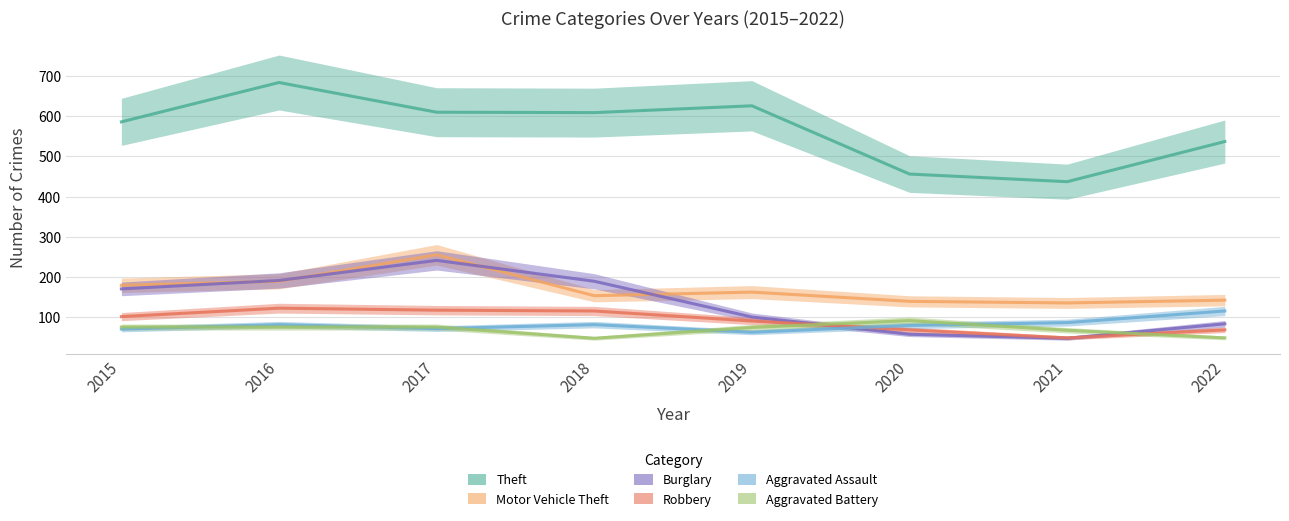

List the series in order of their peak value, highest first.

Theft, Motor Vehicle Theft, Burglary, Robbery, Aggravated Assault, Aggravated Battery